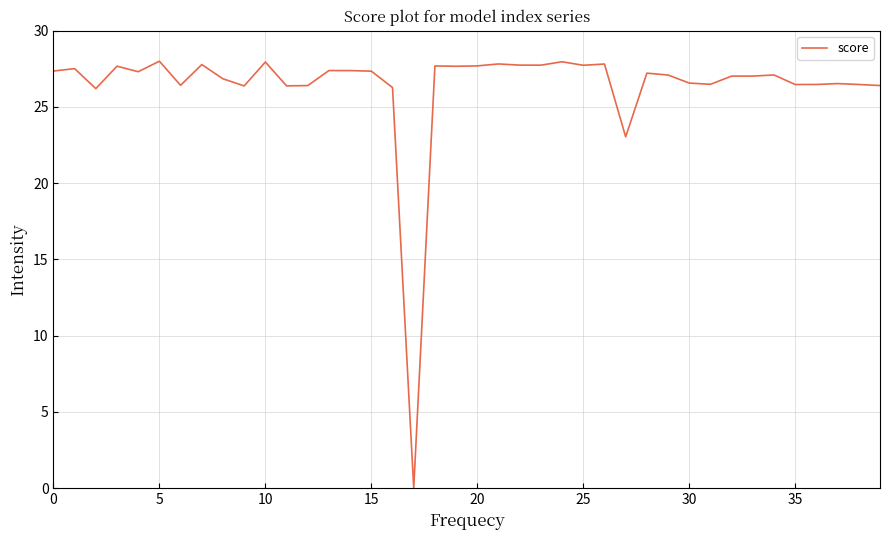

What is the difference between the maximum and minimum values?

28.0